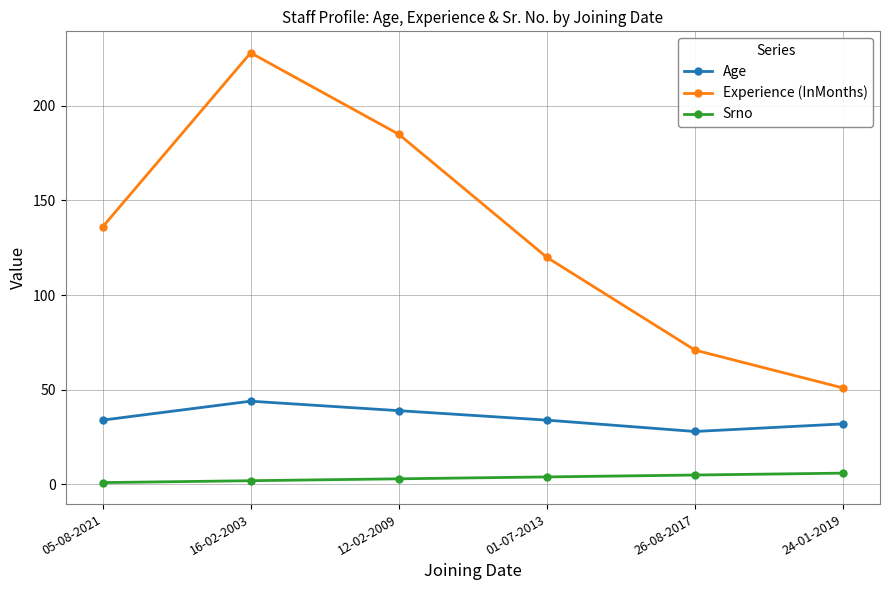

What is the sum of the Srno values at 01-07-2013 and 24-01-2019?

10